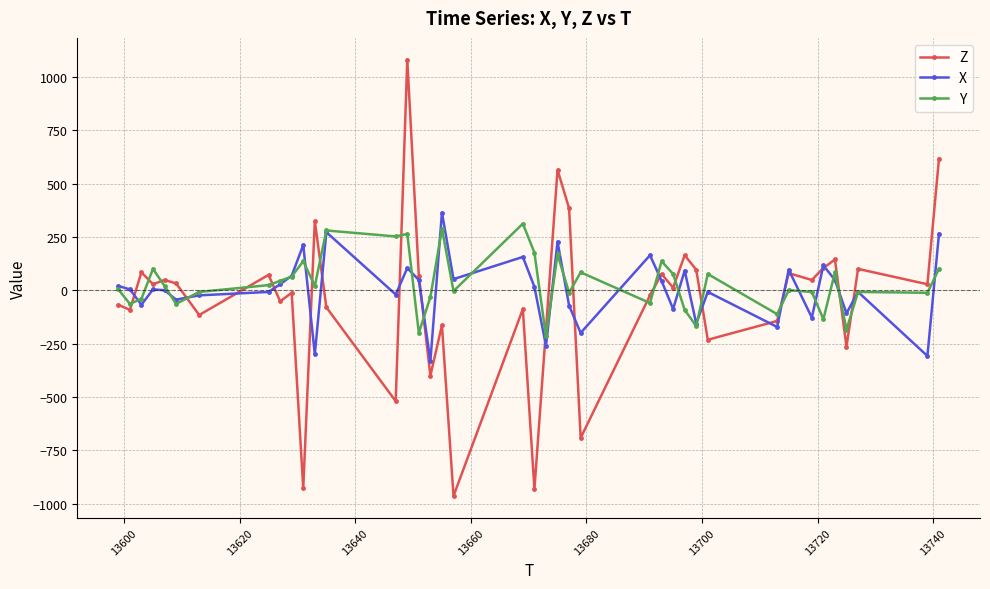

After their last crossing, which series has the higher values: Y or Z?

Z